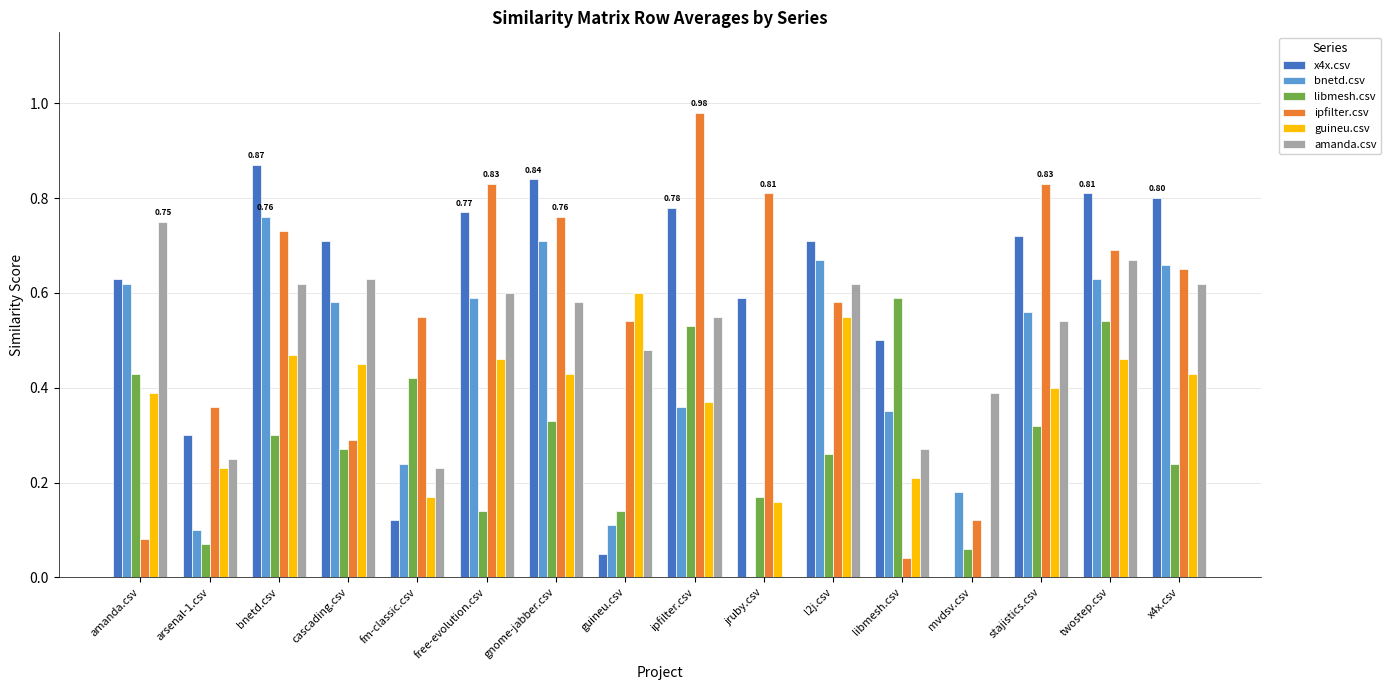

What is the sum of the x4x.csv values at amanda.csv and l2j.csv?

1.3